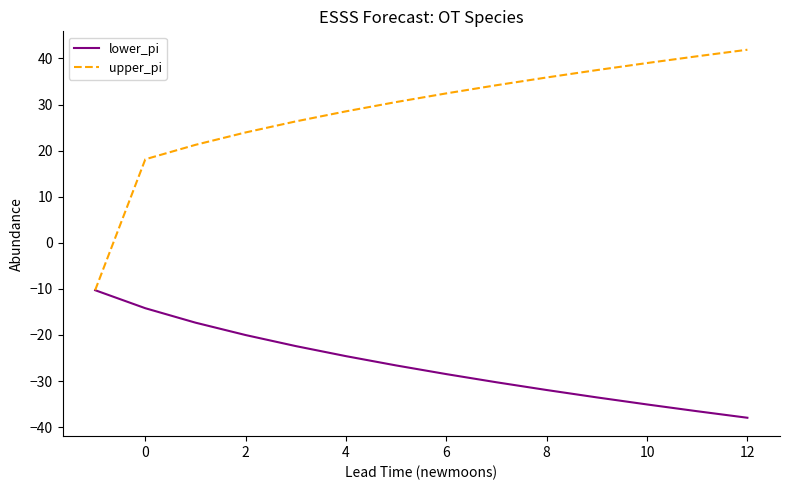

What is the difference between the maximum and minimum values in the upper_pi series?

52.2